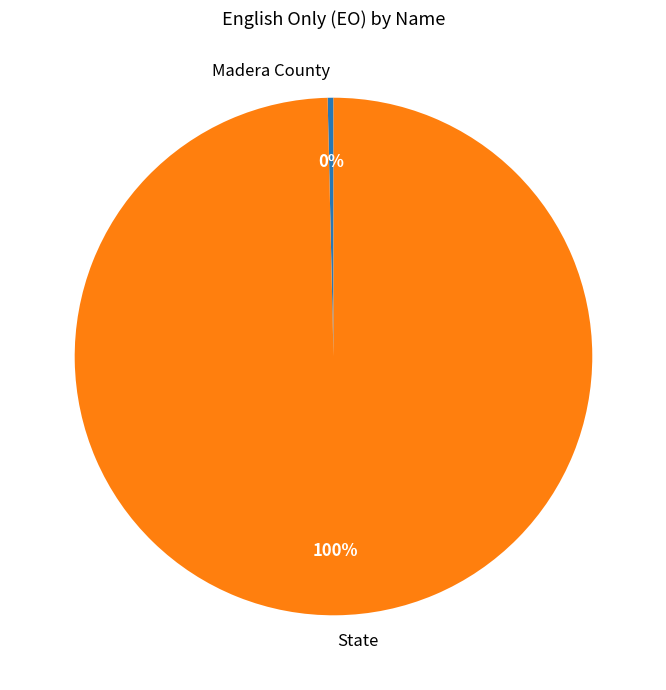

What is the largest slice in the pie chart?

State